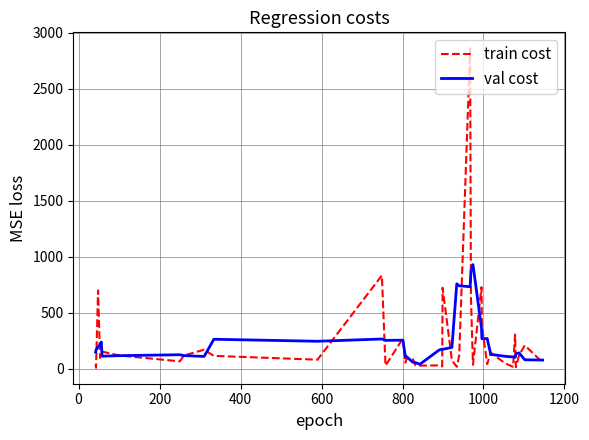

Rank the series by their maximum value, from lowest to highest.

val cost, train cost